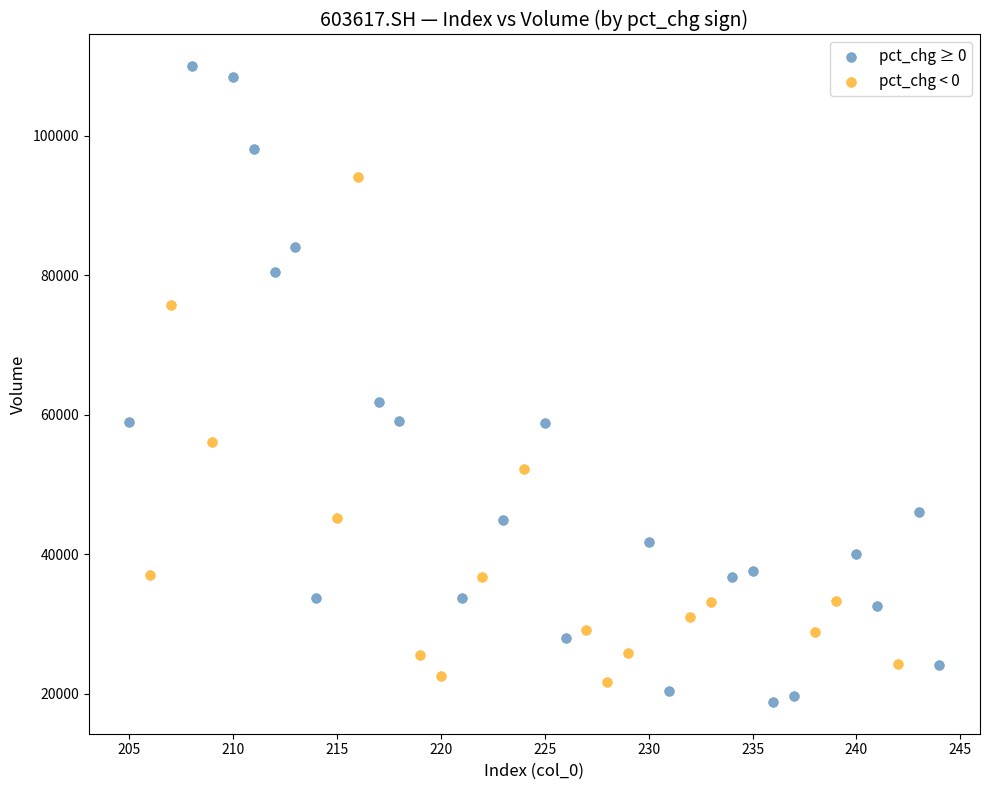

Which series has the largest Y range (max minus min)?

pct_chg ≥ 0